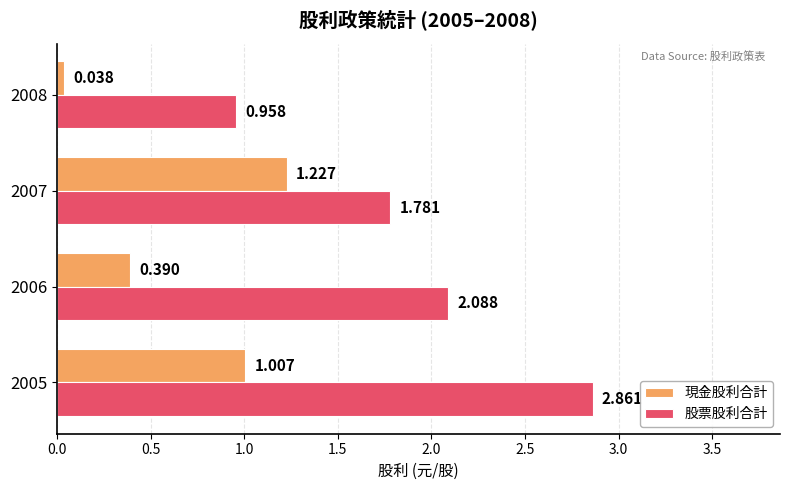

Which series has the widest spread of values?

股票股利合計